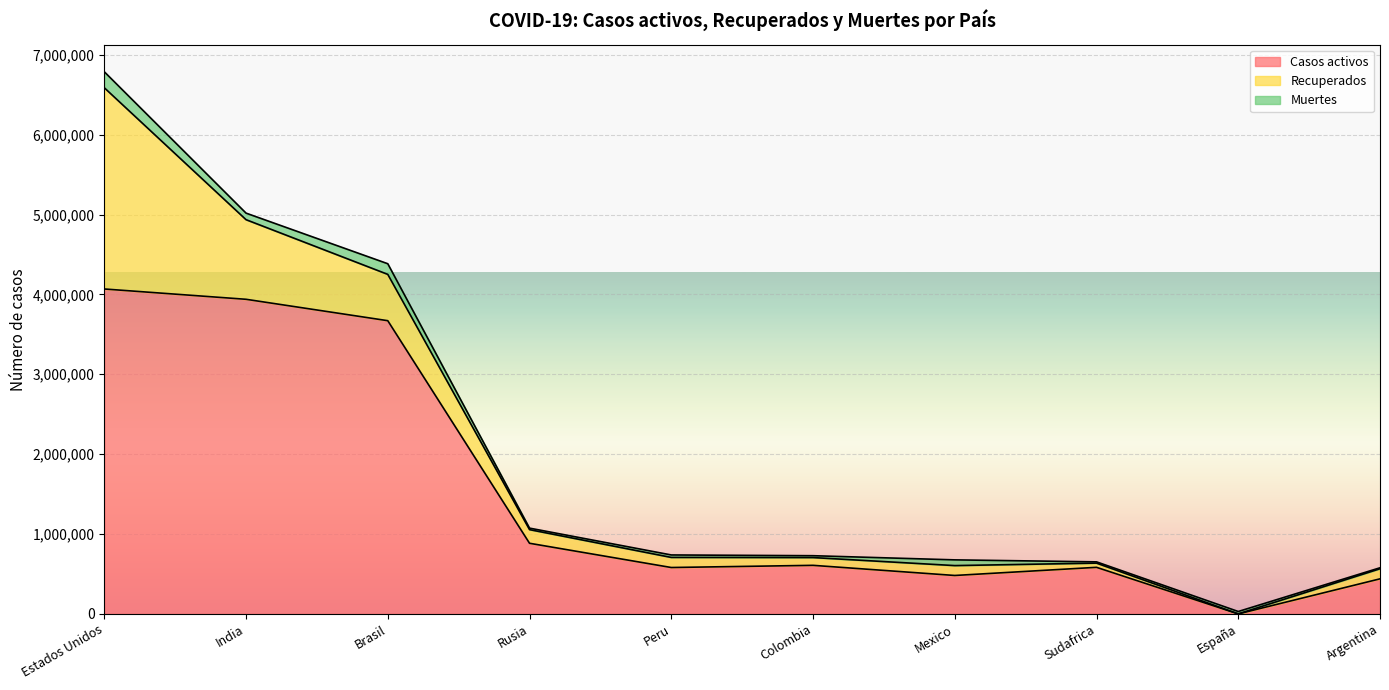

After their last crossing, which series has the higher values: Recuperados or Muertes?

Recuperados